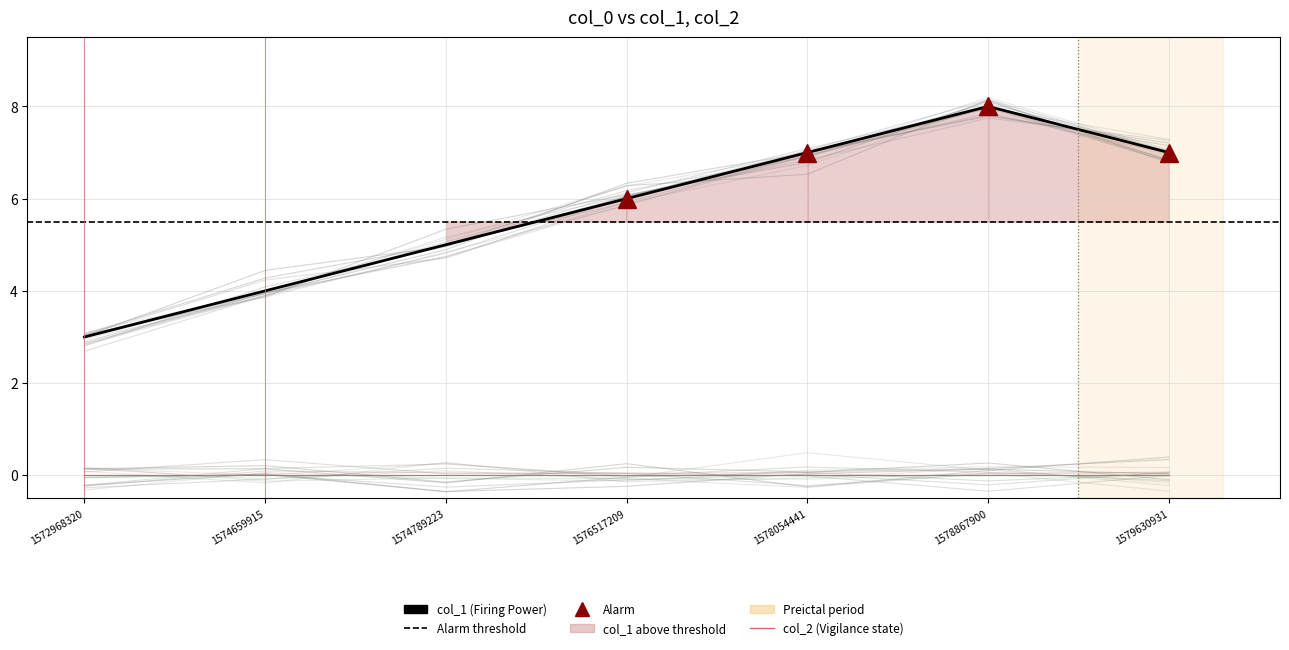

What is the change in value from 1574659915 to 1578867900?

+4